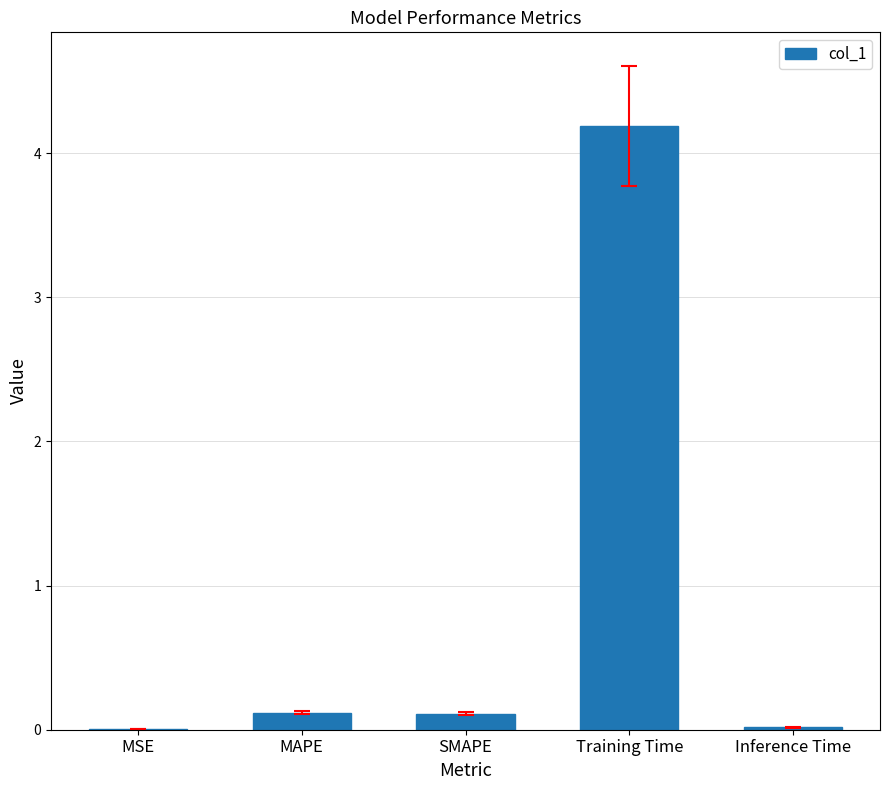

Are the bars horizontal?

No